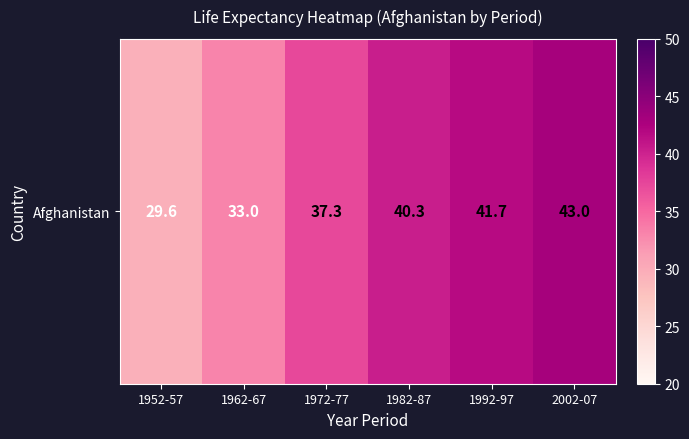

The value at 1992-97 is 41.7. True or false?

True